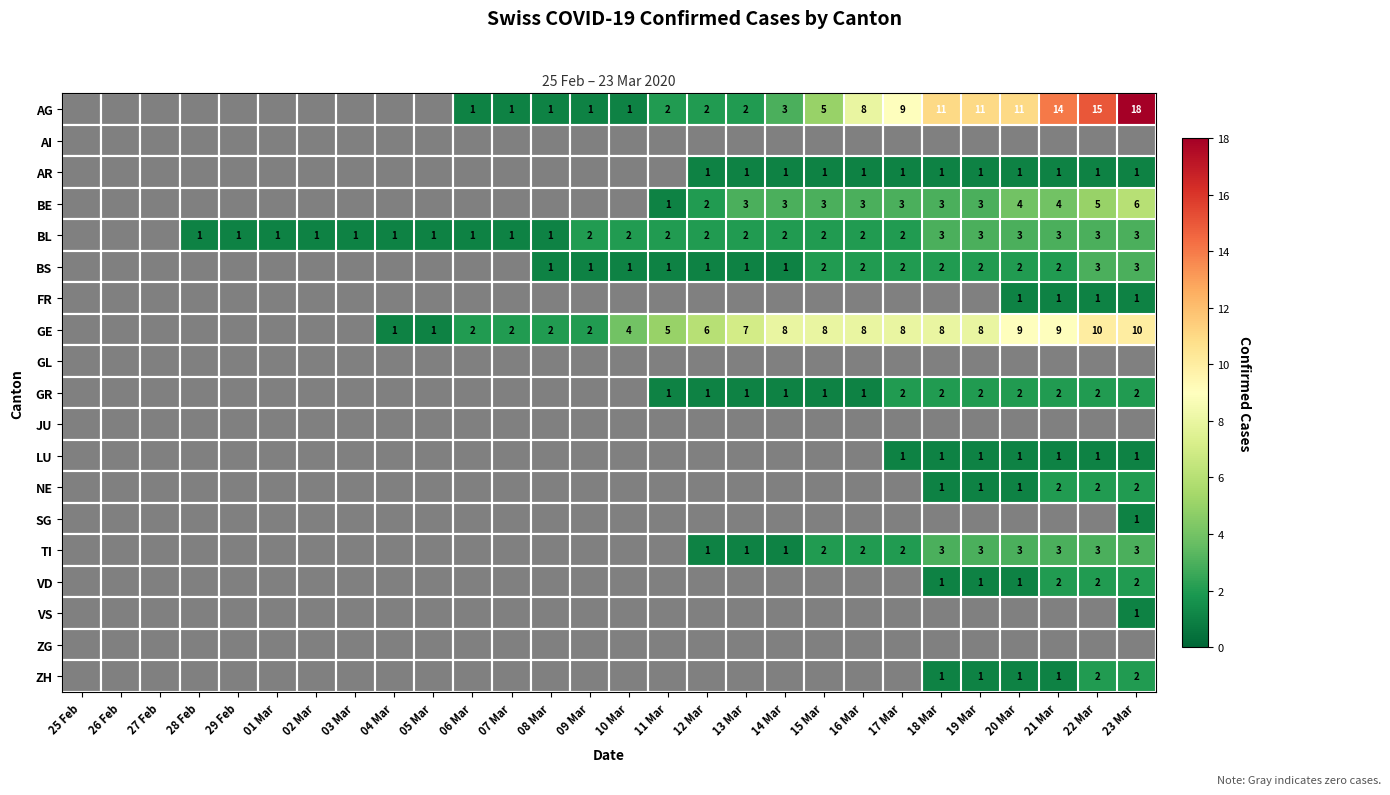

The value of GR at 20 Mar is 2. True or false?

True